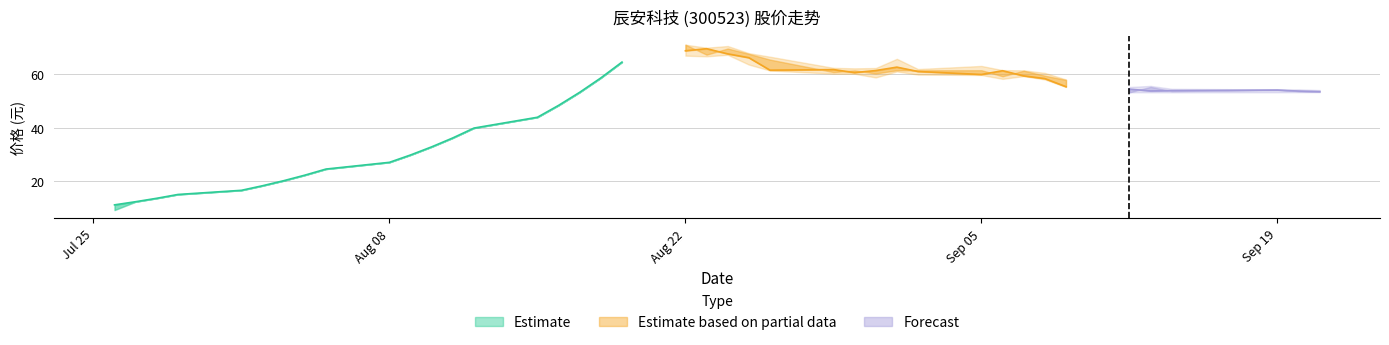

Reading left to right, list all the values displayed in this chart.

收盘: 2016-07-26=11.2	2016-07-27=12.4	2016-07-28=13.7	2016-07-29=15.1	2016-08-01=16.6	2016-08-02=18.4	2016-08-03=20.2	2016-08-04=22.3	2016-08-05=24.6	2016-08-08=27.1	2016-08-09=29.8	2016-08-10=32.9	2016-08-11=36.2	2016-08-12=39.9	2016-08-15=43.9	2016-08-16=48.4	2016-08-17=53.2	2016-08-18=58.6	2016-08-19=64.5	2016-08-22=68.8	2016-08-23=69.5	2016-08-24=67.6	2016-08-25=66.2	2016-08-26=61.5	2016-08-29=61.7	2016-08-30=60.6	2016-08-31=61.4	2016-09-01=62.6	2016-09-02=61.0	2016-09-05=59.9	2016-09-06=61.3	2016-09-07=59.4	2016-09-08=58.4	2016-09-09=55.3	2016-09-12=54.4	2016-09-13=53.8	2016-09-14=53.9	2016-09-19=54.1	2016-09-20=53.7	2016-09-21=53.5
最高: 2016-07-26=11.2	2016-07-27=12.4	2016-07-28=13.7	2016-07-29=15.1	2016-08-01=16.6	2016-08-02=18.4	2016-08-03=20.2	2016-08-04=22.3	2016-08-05=24.6	2016-08-08=27.1	2016-08-09=29.8	2016-08-10=32.9	2016-08-11=36.2	2016-08-12=39.9	2016-08-15=43.9	2016-08-16=48.4	2016-08-17=53.2	2016-08-18=58.6	2016-08-19=64.5	2016-08-22=71.0	2016-08-23=69.9	2016-08-24=70.5	2016-08-25=67.9	2016-08-26=66.5	2016-08-29=62.4	2016-08-30=62.2	2016-08-31=62.3	2016-09-01=65.8	2016-09-02=61.9	2016-09-05=63.1	2016-09-06=61.5	2016-09-07=61.5	2016-09-08=60.5	2016-09-09=58.0	2016-09-12=55.2	2016-09-13=55.6	2016-09-14=54.6	2016-09-19=54.3	2016-09-20=54.4	2016-09-21=54.1
最低: 2016-07-26=9.3	2016-07-27=12.4	2016-07-28=13.7	2016-07-29=15.1	2016-08-01=16.6	2016-08-02=18.4	2016-08-03=20.2	2016-08-04=22.3	2016-08-05=24.6	2016-08-08=27.1	2016-08-09=29.8	2016-08-10=32.9	2016-08-11=36.2	2016-08-12=39.9	2016-08-15=43.9	2016-08-16=48.4	2016-08-17=53.2	2016-08-18=58.6	2016-08-19=64.5	2016-08-22=66.9	2016-08-23=66.7	2016-08-24=67.2	2016-08-25=63.6	2016-08-26=61.4	2016-08-29=60.2	2016-08-30=60.2	2016-08-31=58.8	2016-09-01=61.0	2016-09-02=59.9	2016-09-05=59.7	2016-09-06=58.3	2016-09-07=59.3	2016-09-08=58.0	2016-09-09=55.2	2016-09-12=53.2	2016-09-13=53.2	2016-09-14=53.2	2016-09-19=53.2	2016-09-20=53.3	2016-09-21=53.3
开盘: 2016-07-26=9.3	2016-07-27=12.4	2016-07-28=13.7	2016-07-29=15.1	2016-08-01=16.6	2016-08-02=18.4	2016-08-03=20.2	2016-08-04=22.3	2016-08-05=24.6	2016-08-08=27.1	2016-08-09=29.8	2016-08-10=32.9	2016-08-11=36.2	2016-08-12=39.9	2016-08-15=43.9	2016-08-16=48.4	2016-08-17=53.2	2016-08-18=58.6	2016-08-19=64.5	2016-08-22=71.0	2016-08-23=67.3	2016-08-24=69.6	2016-08-25=67.6	2016-08-26=65.5	2016-08-29=60.8	2016-08-30=61.4	2016-08-31=60.3	2016-09-01=61.5	2016-09-02=61.5	2016-09-05=61.5	2016-09-06=59.2	2016-09-07=61.3	2016-09-08=59.5	2016-09-09=57.9	2016-09-12=53.2	2016-09-13=55.3	2016-09-14=53.7	2016-09-19=54.3	2016-09-20=53.7	2016-09-21=53.6